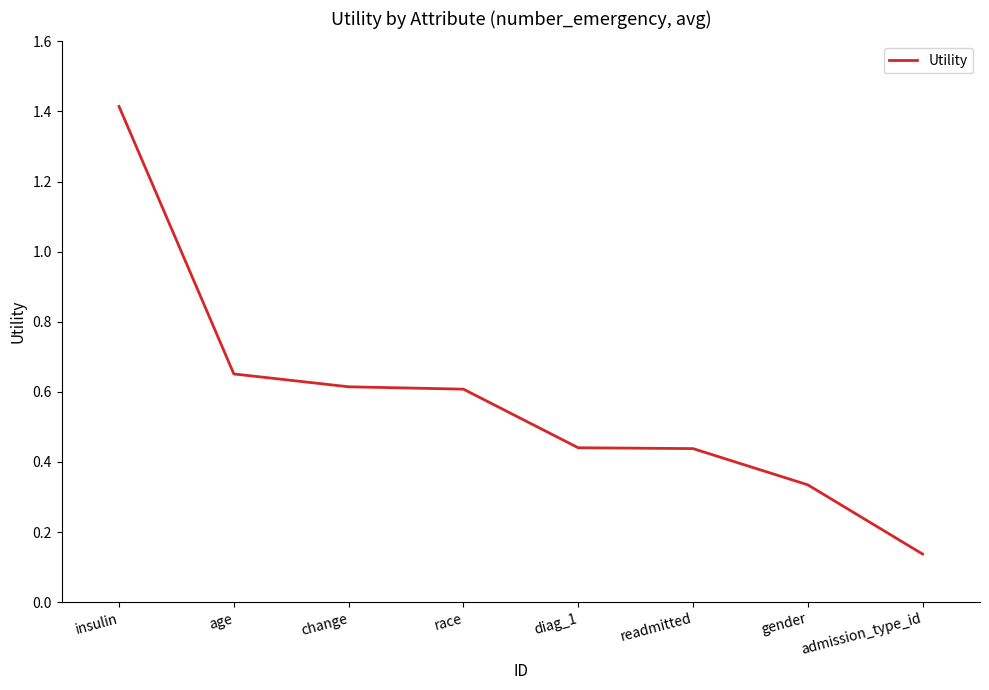

True or false: there are more than 2 points higher than both neighbors.

False